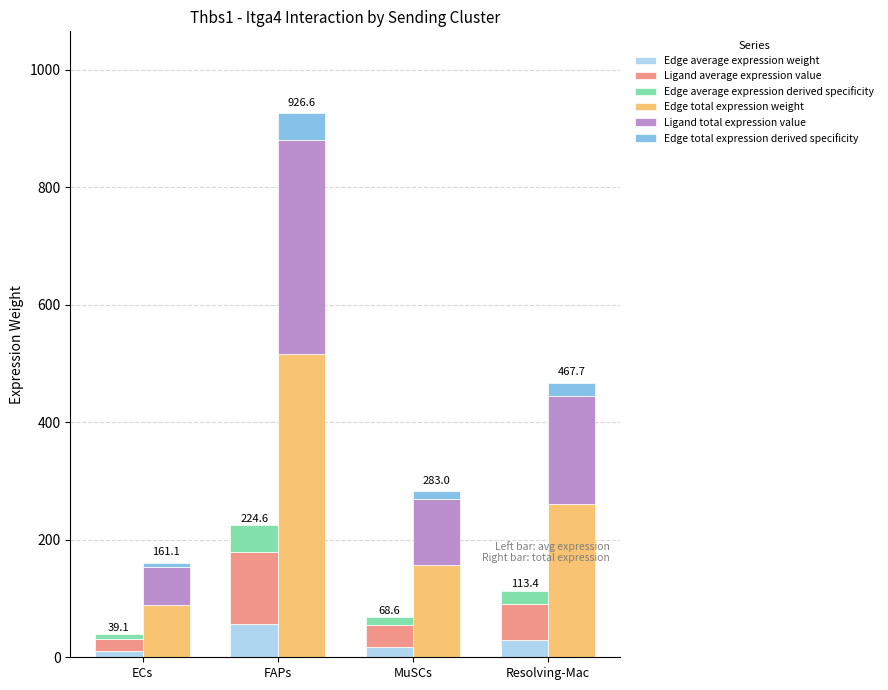

At which label does Edge average expression derived specificity reach its minimum?

ECs